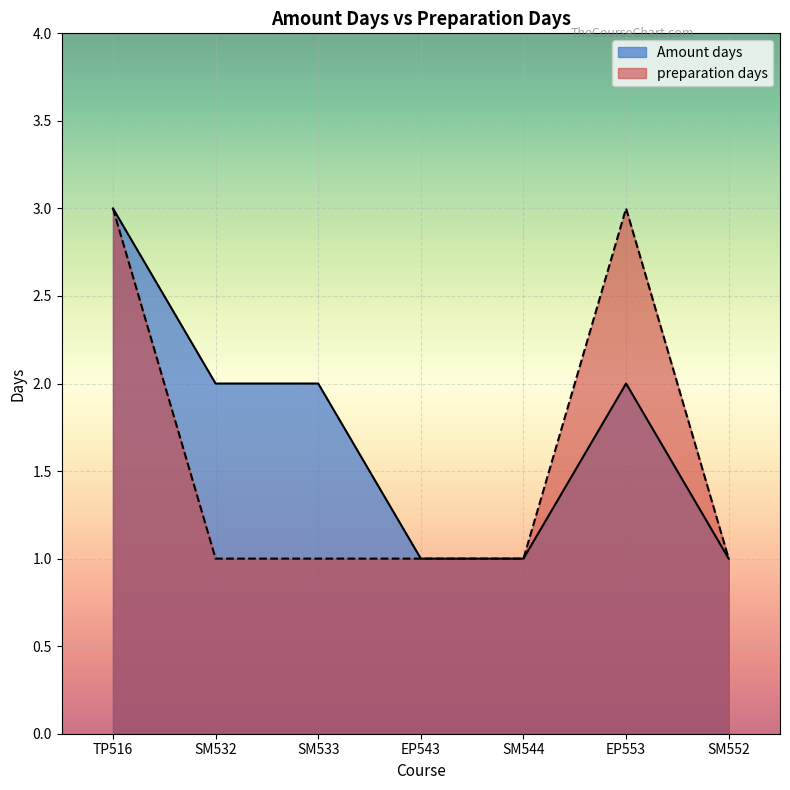

Which label corresponds to the smallest value in the chart?

SM532